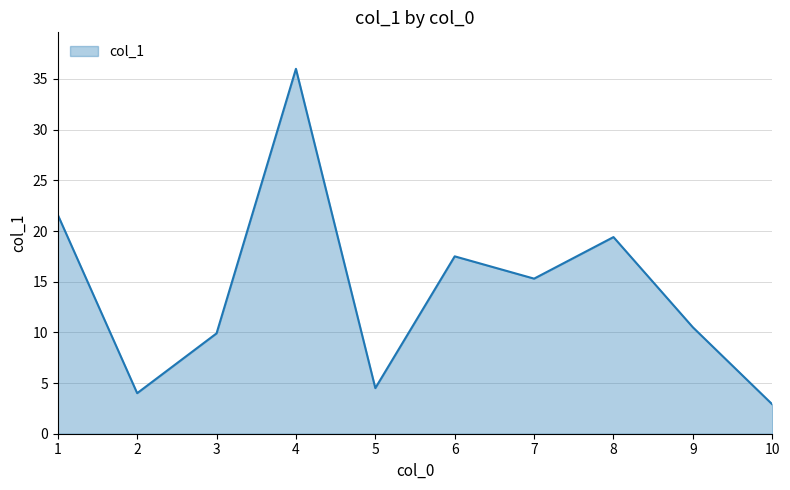

The value at 8 is 19.4. True or false?

True